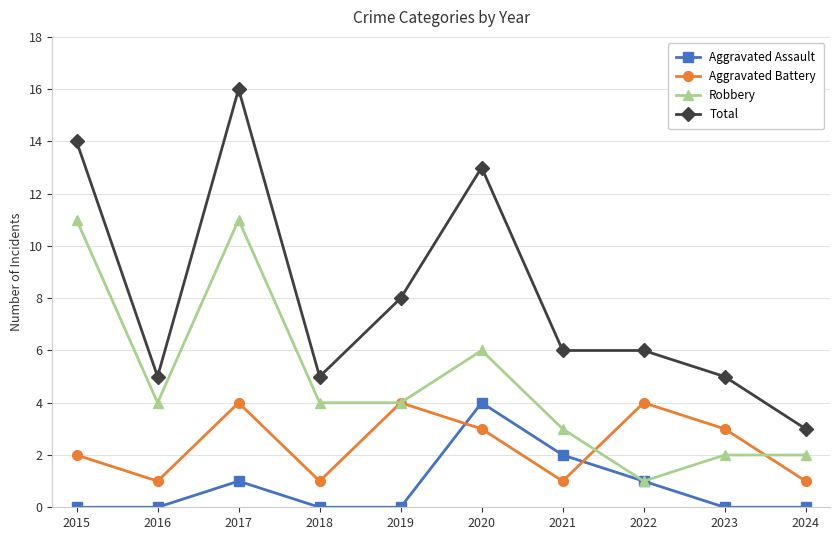

Count the number of categories in the chart.

10